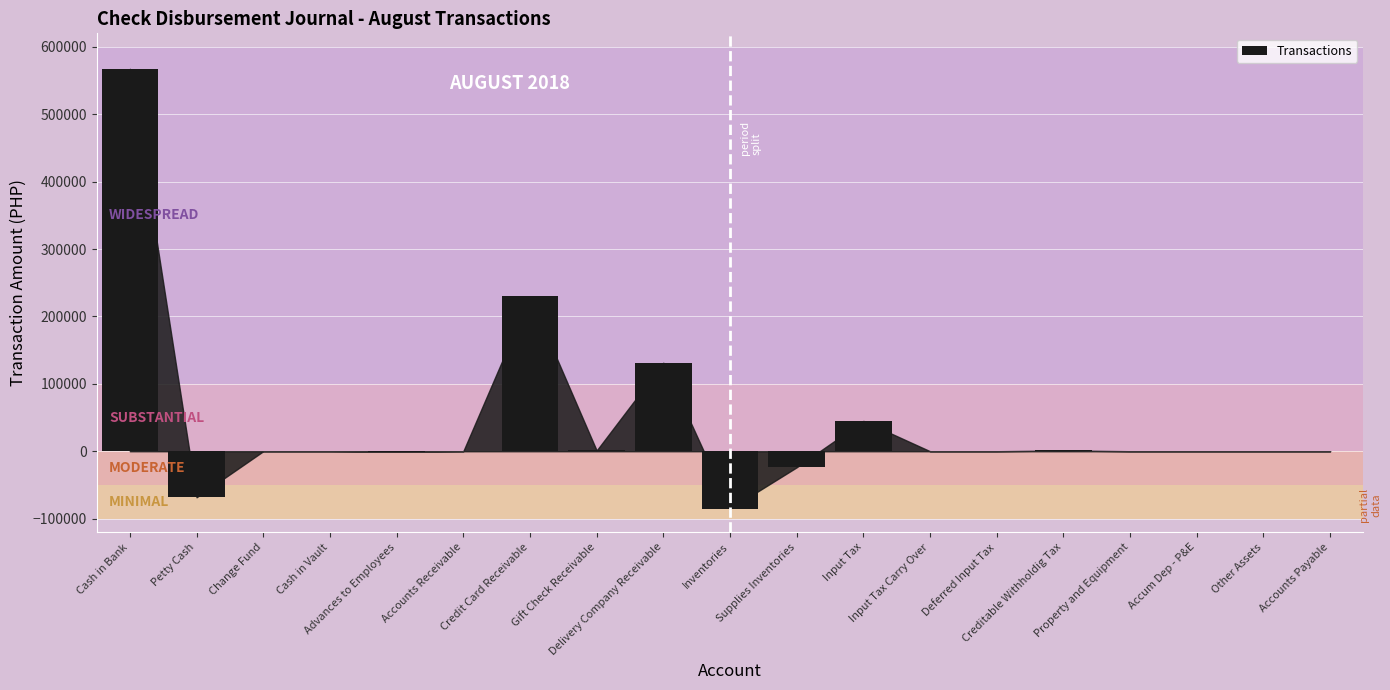

Does the chart contain stacked bars?

No